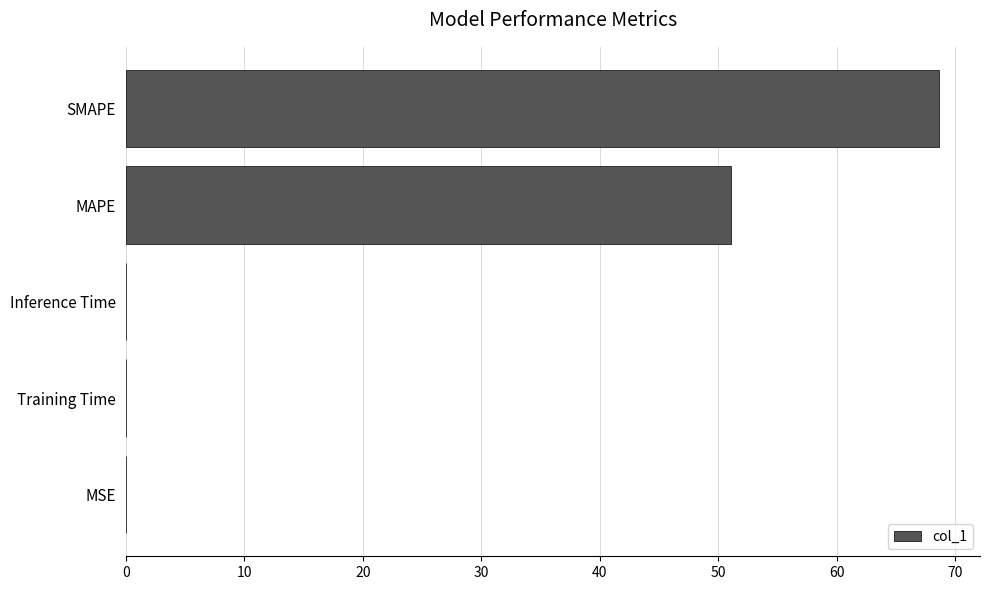

What is the sum of all values?

119.9